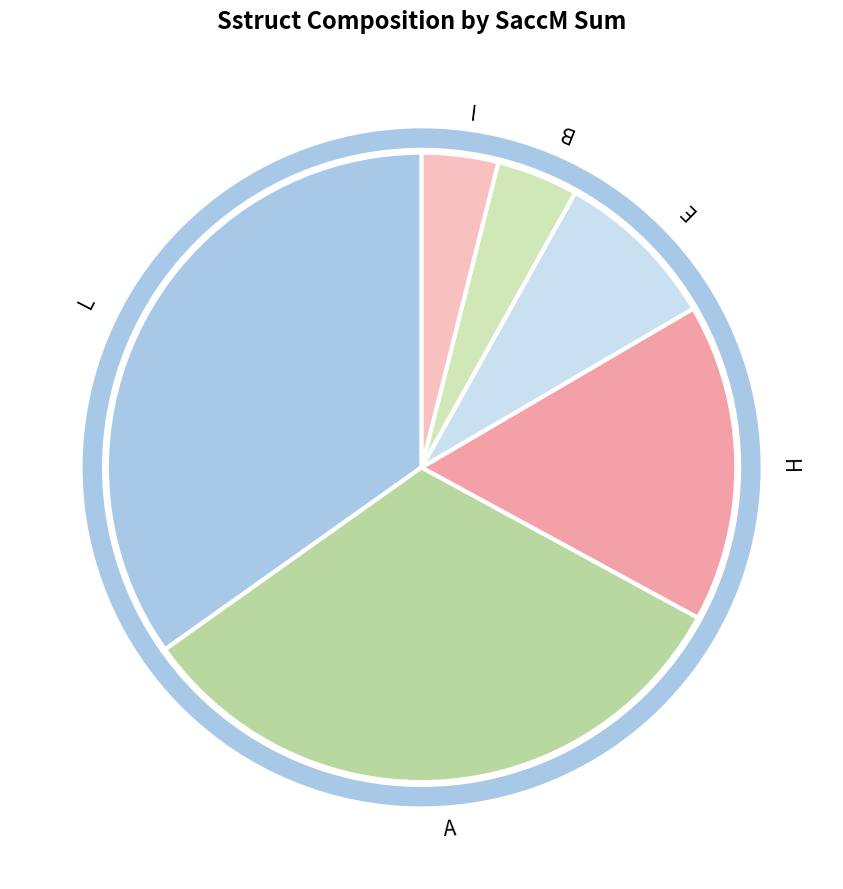

True or false: H accounts for 16% of the total.

True